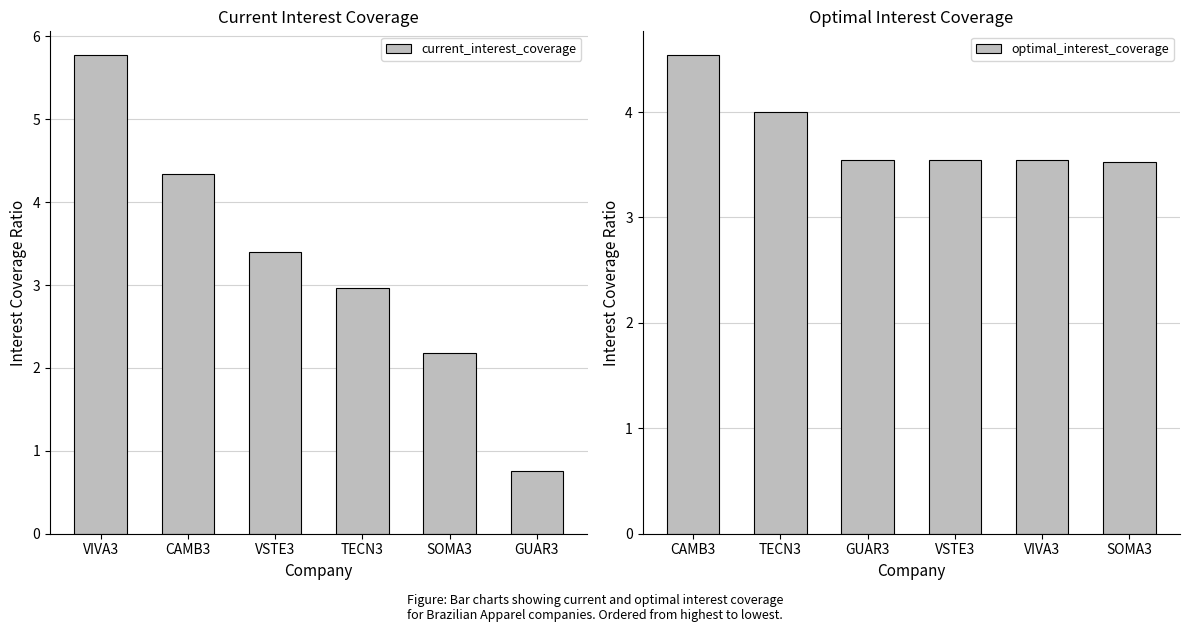

At which label is current_interest_coverage closest to 3?

TECN3